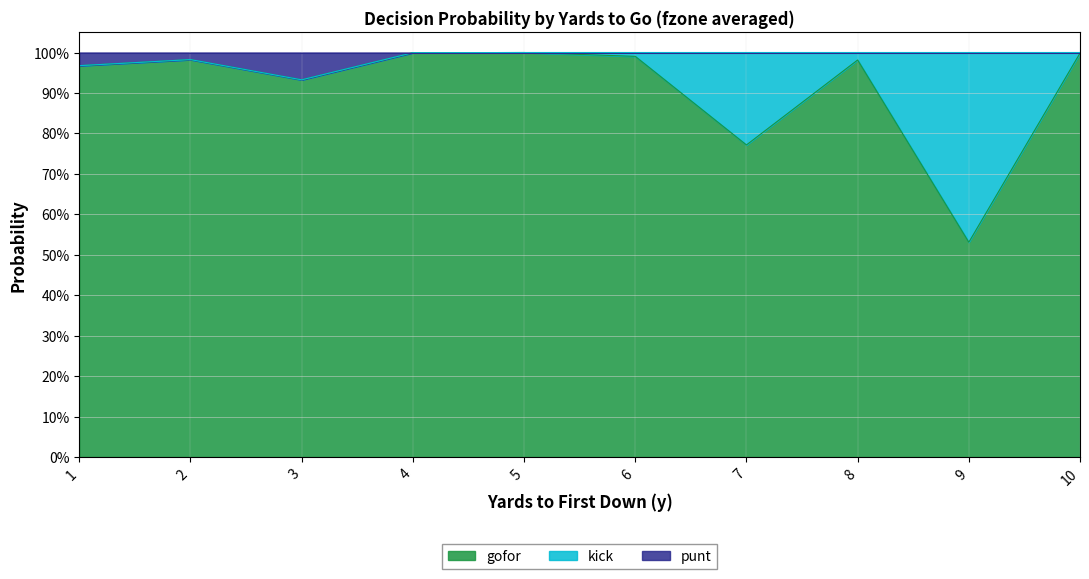

True or false: gofor and punt intersect in this chart.

False